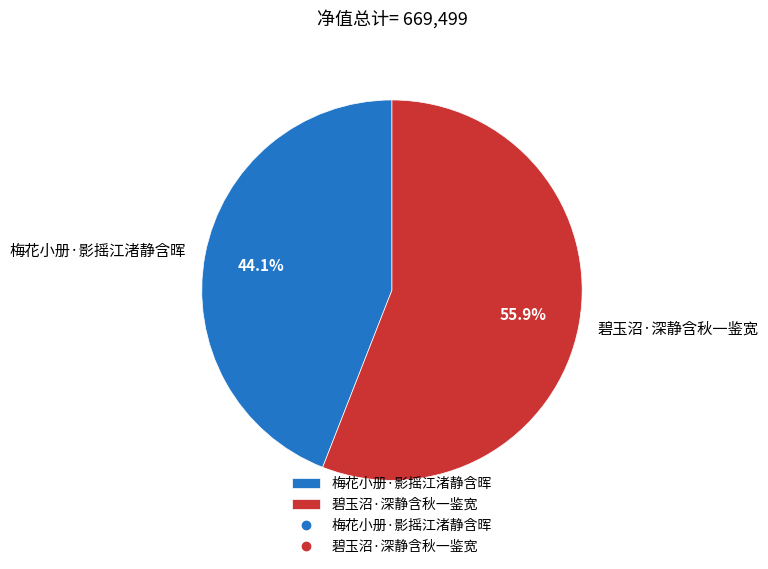

To the nearest percent, what is the difference between the largest and smallest slice percentages?

12%